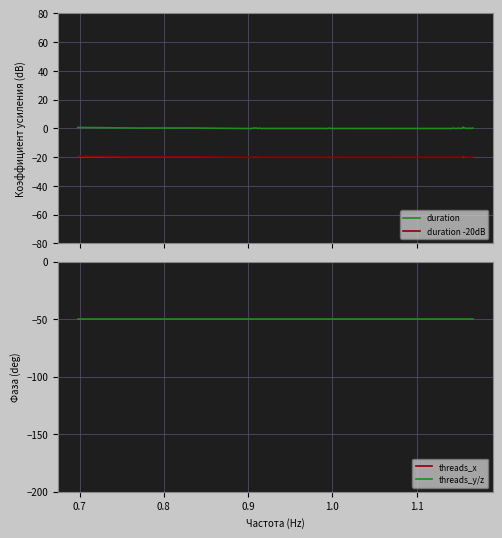

Reading right to left, extract all data points from this chart.

duration: 0.2	-0.1	0.2	-0.2	0.1	0.1	0.7	-0.1	-0.1	0.2	-0.1	-0.1	0.1	-0.1	-0.1	-0.1	-0.1	-0.1	-0.1	-0.1	-0.1	0.2	-0.2	-0.2	-0.1	-0.1	-0.1	-0.1	-0.1	-0.2	0.2	-0.2	0.2	0.2	0.2	-0.1	-0.2	0.2	0.2	0.6
duration -20dB: -19.8	-20.1	-19.8	-20.2	-19.9	-19.9	-19.3	-20.1	-20.1	-19.8	-20.1	-20.1	-19.9	-20.1	-20.1	-20.1	-20.1	-20.1	-20.1	-20.1	-20.1	-19.8	-20.2	-20.2	-20.1	-20.1	-20.1	-20.1	-20.1	-20.2	-19.8	-20.2	-19.8	-19.8	-19.8	-20.1	-20.2	-19.8	-19.8	-19.4
threads_x: 0.0	0.0	0.0	0.0	0.0	0.0	0.0	0.0	0.0	0.0	0.0	0.0	0.0	0.0	0.0	0.0	0.0	0.0	0.0	0.0	0.0	0.0	0.0	0.0	0.0	0.0	0.0	0.0	0.0	0.0	0.0	0.0	0.0	0.0	0.0	0.0	0.0	0.0	0.0	0.0
threads_y/z: -50.0	-50.0	-50.0	-50.0	-50.0	-50.0	-50.0	-50.0	-50.0	-50.0	-50.0	-50.0	-50.0	-50.0	-50.0	-50.0	-50.0	-50.0	-50.0	-50.0	-50.0	-50.0	-50.0	-50.0	-50.0	-50.0	-50.0	-50.0	-50.0	-50.0	-50.0	-50.0	-50.0	-50.0	-50.0	-50.0	-50.0	-50.0	-50.0	-50.0